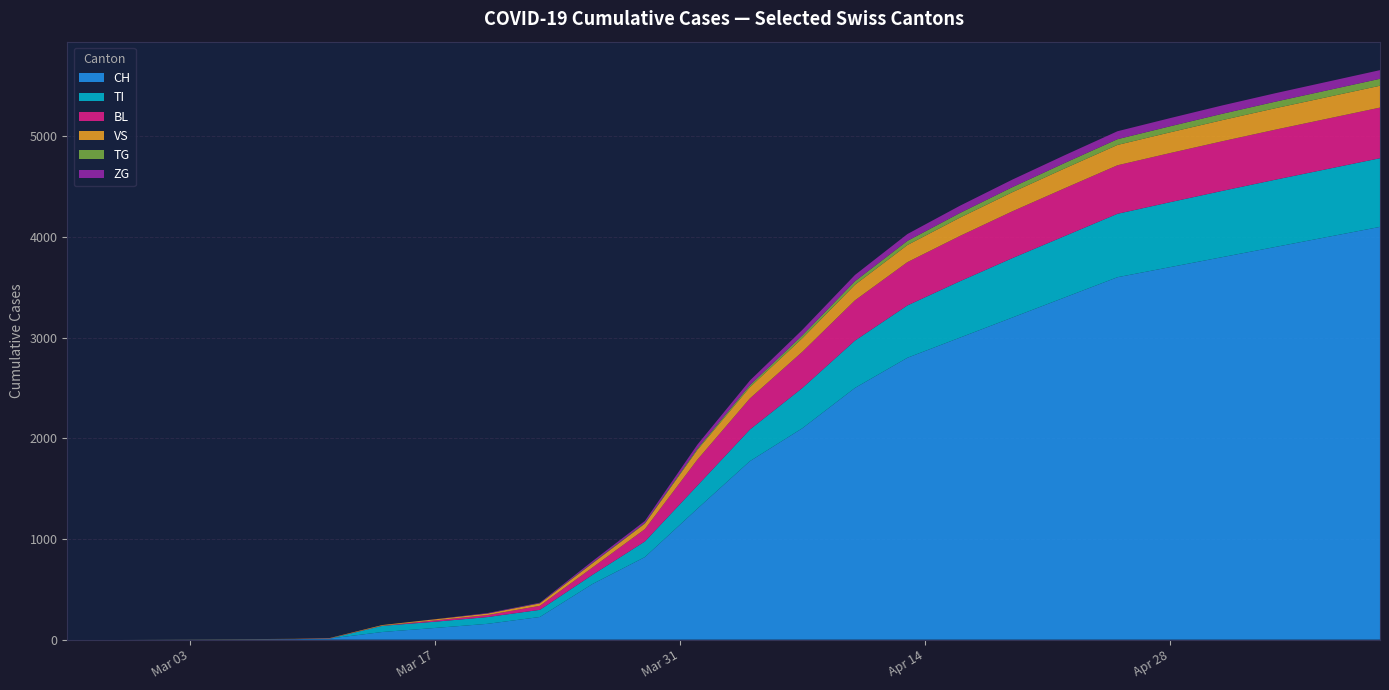

What is the highest value of the CH series?

4100